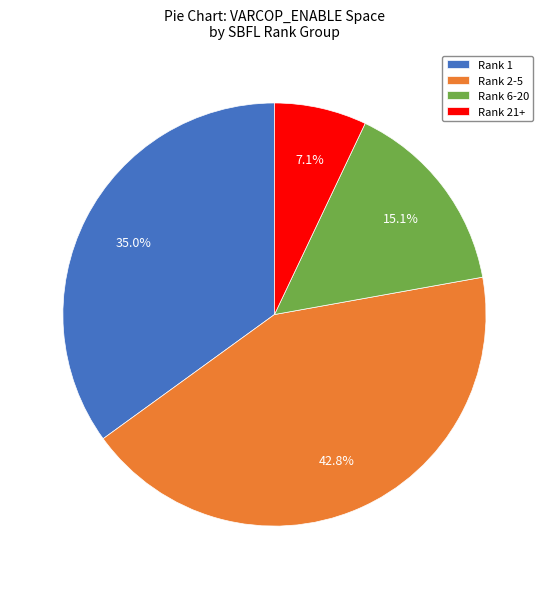

Is there any slice that represents more than half of the pie?

No